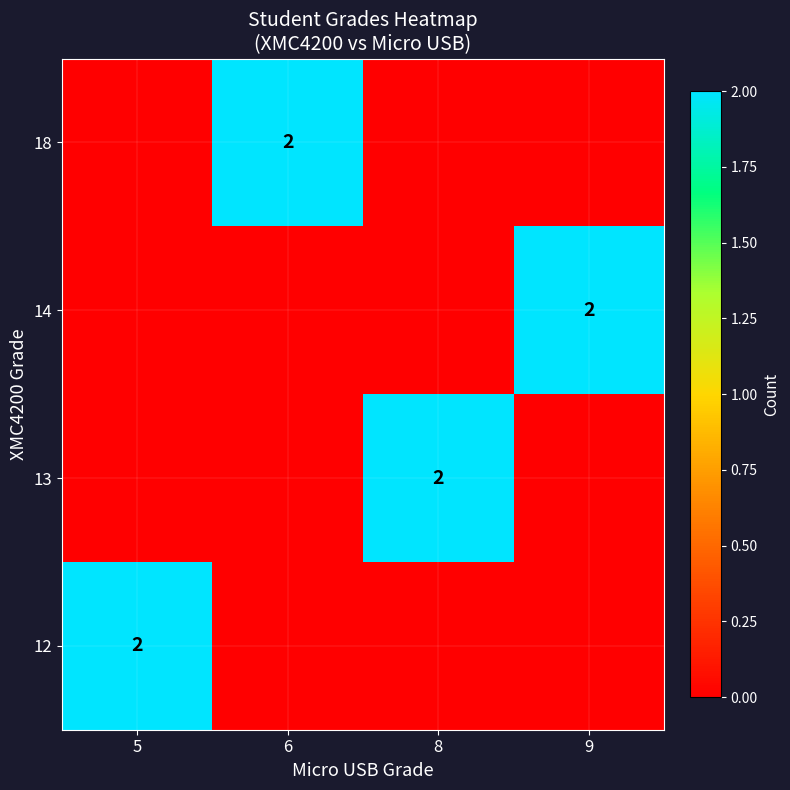

Is it true that 18 equals 3 at 6?

False